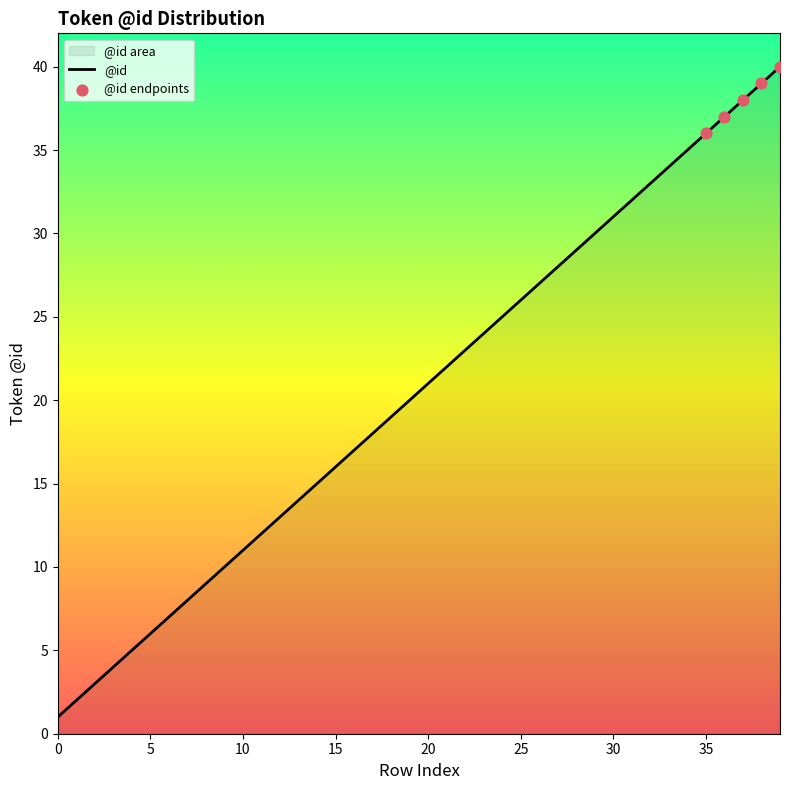

Which has a higher value, 39 or 25?

39